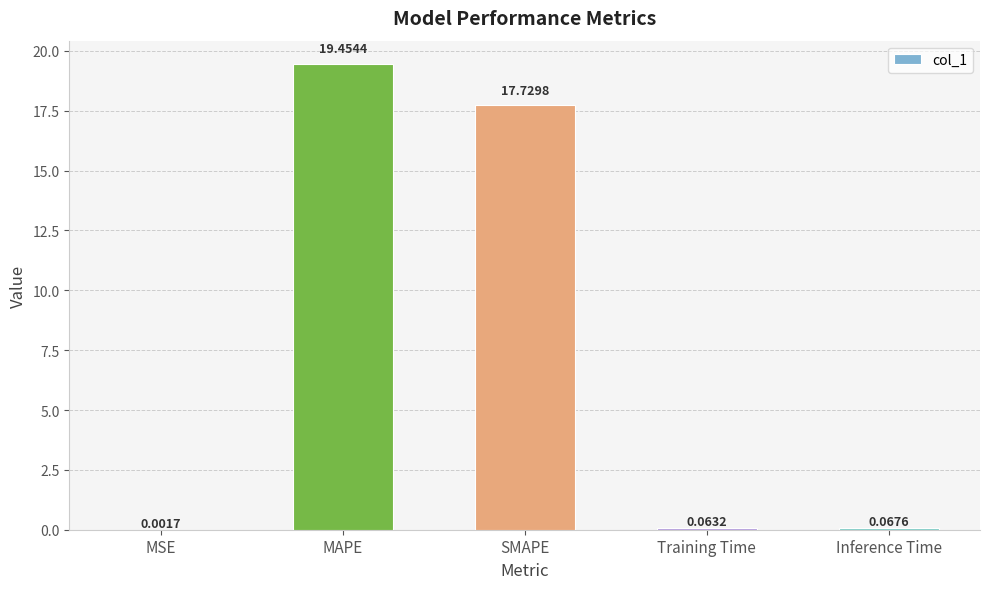

What is the approximate value at SMAPE?

17.7